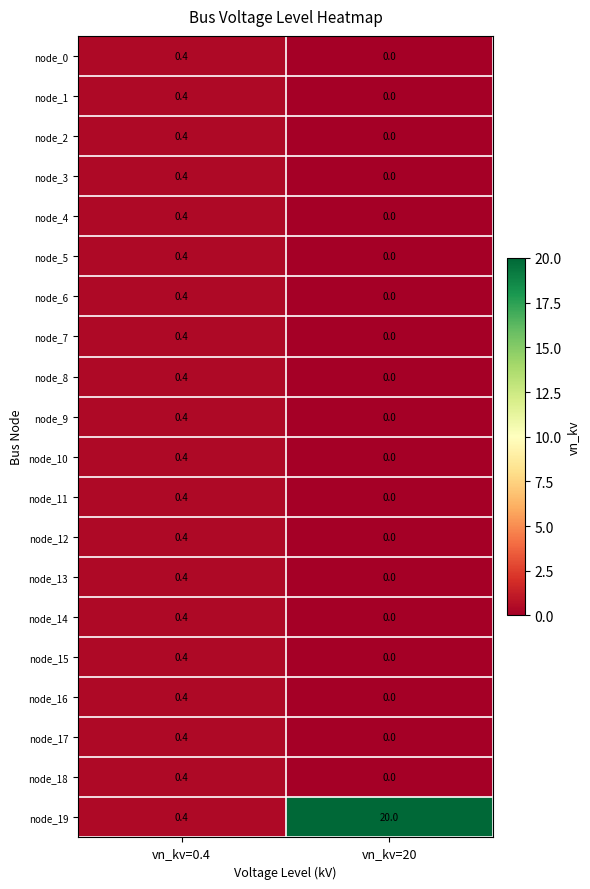

Where is node_10 nearest to the value 0?

vn_kv=20